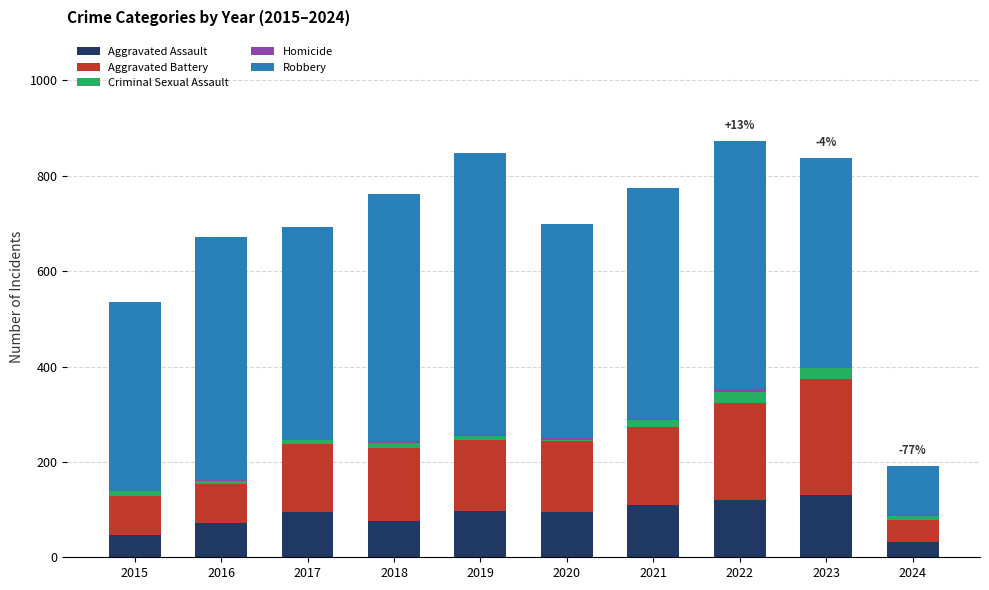

True or false: Aggravated Assault has a value of 130 at 2023.

True